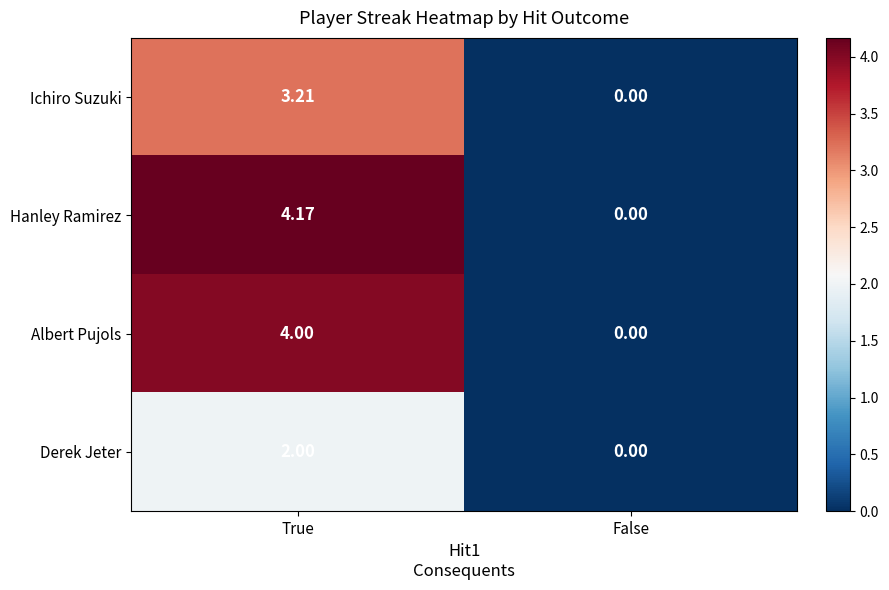

Which label corresponds to the smallest value in the chart?

False